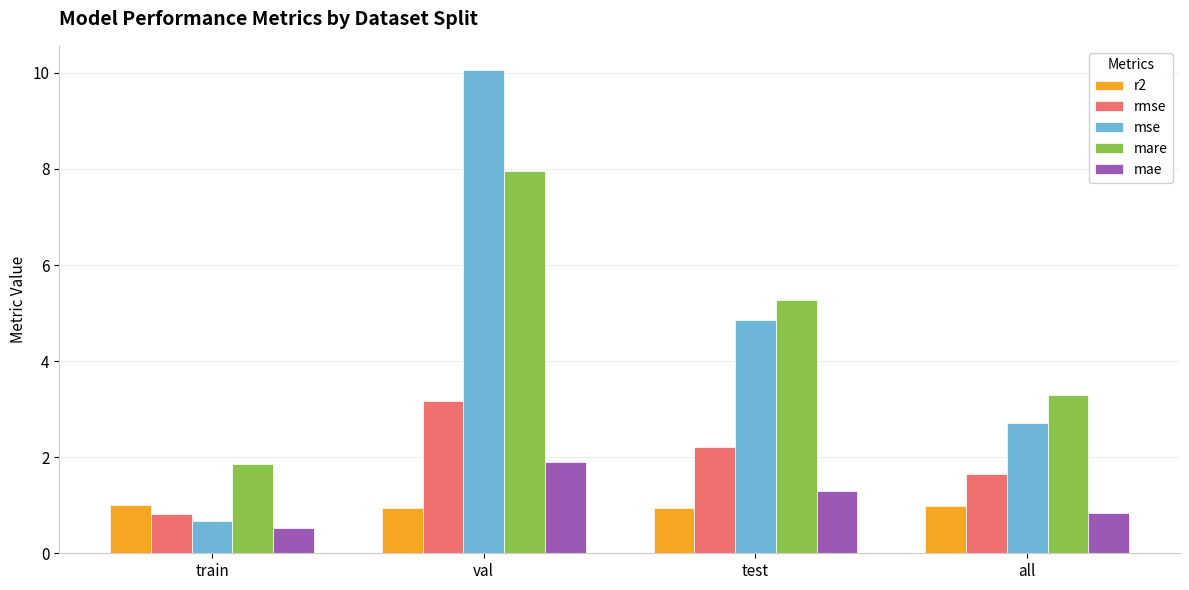

The value of mare at val is 13.0. True or false?

False